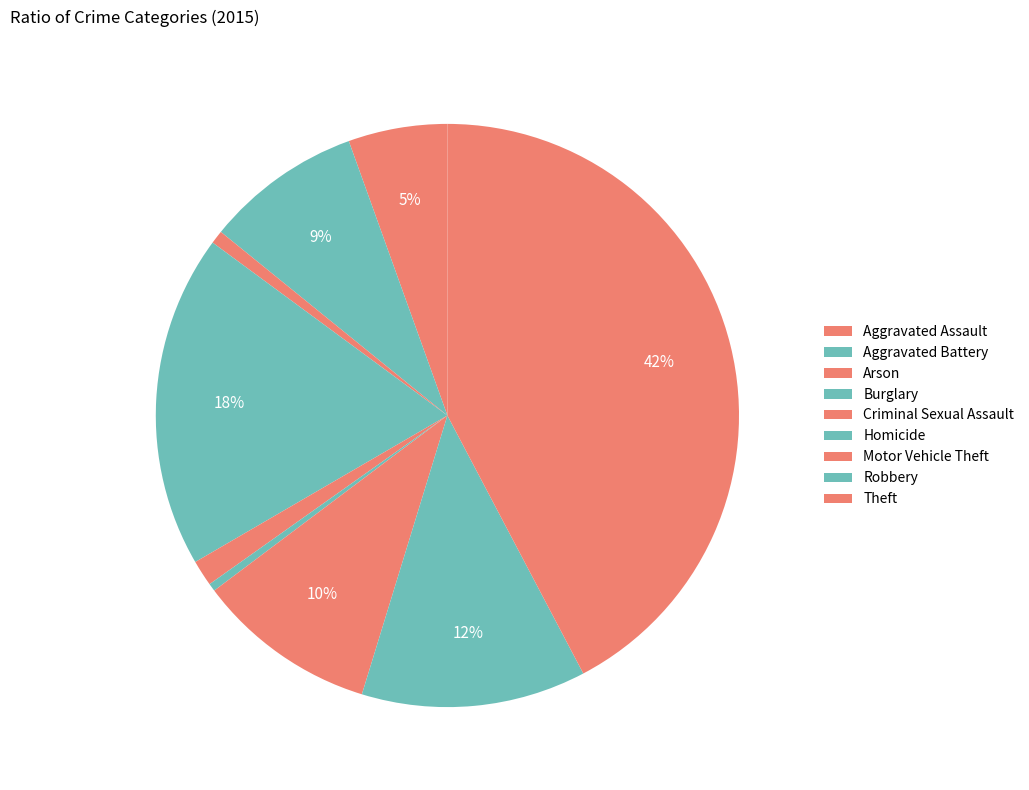

Count the number of slices in the pie.

9